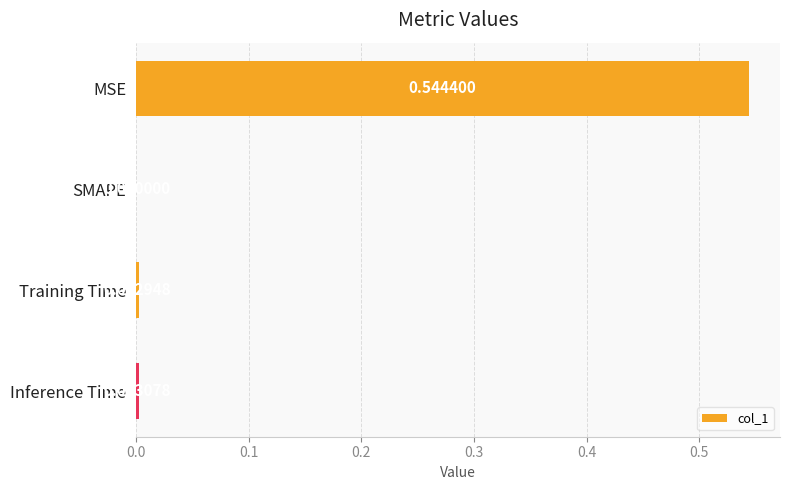

Which category has the highest value across all series?

MSE